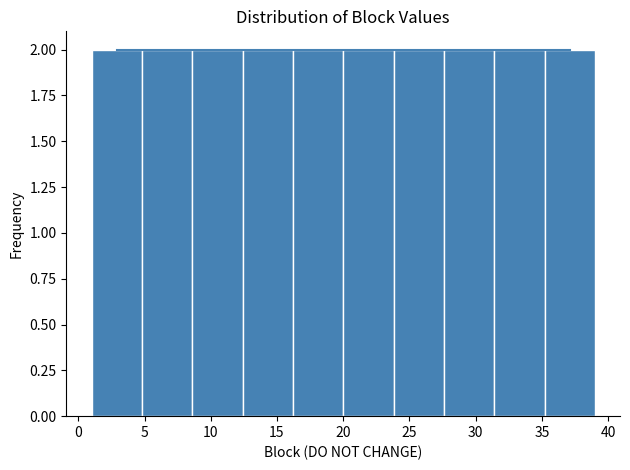

Reading left to right, list every bar in this chart as the range it spans on the x-axis followed by its height. Neither the bar edges nor the heights are printed on the chart, so give them approximately, as read against the axes.

1.0 to 4.8: 2
4.8 to 8.6: 2
8.6 to 12.4: 2
12.4 to 16.2: 2
16.2 to 20.0: 2
20.0 to 23.8: 2
23.8 to 27.6: 2
27.6 to 31.4: 2
31.4 to 35.2: 2
35.2 to 39.0: 2